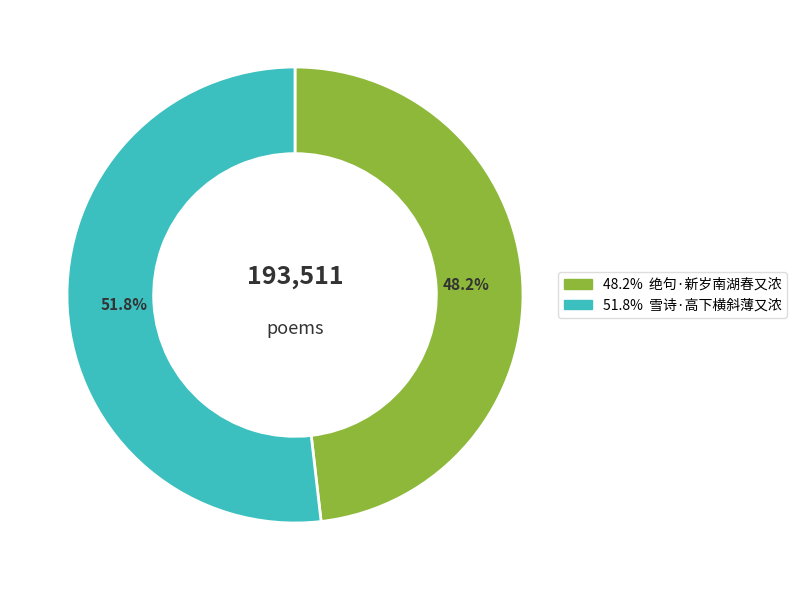

Does any single category account for the majority?

Yes